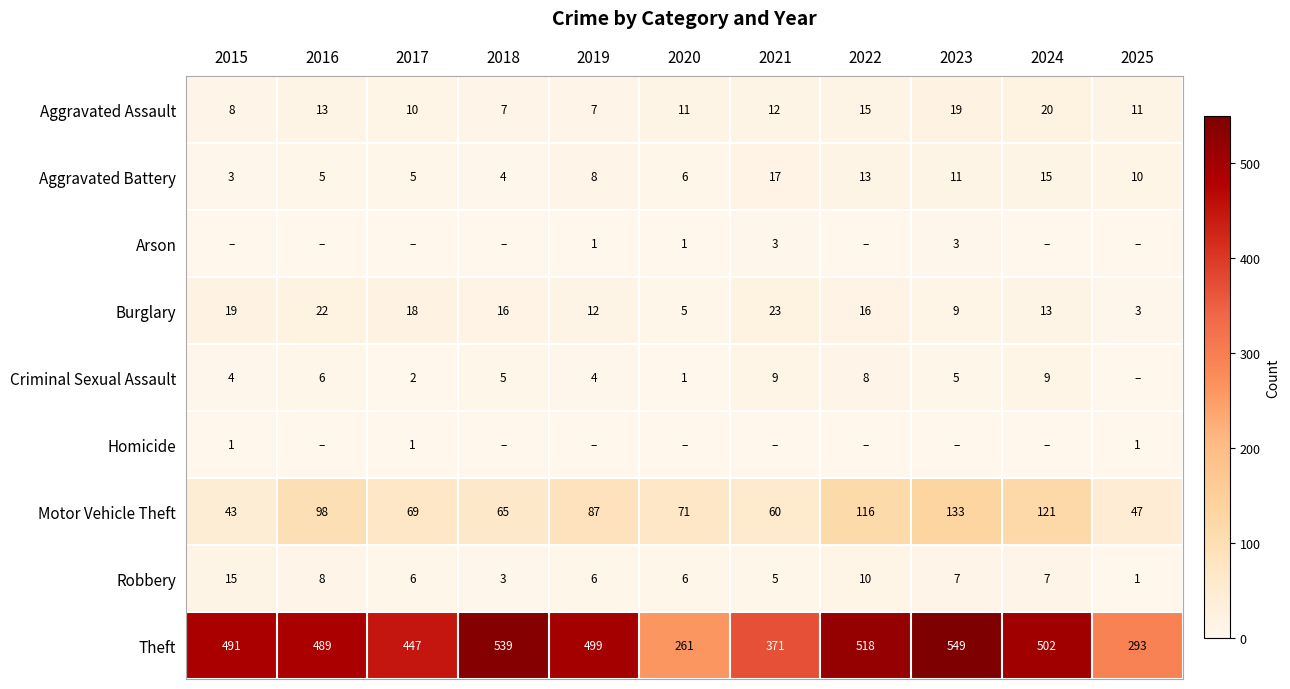

Rank the categories by Motor Vehicle Theft value from lowest to highest.

2015, 2025, 2021, 2018, 2017, 2020, 2019, 2016, 2022, 2024, 2023